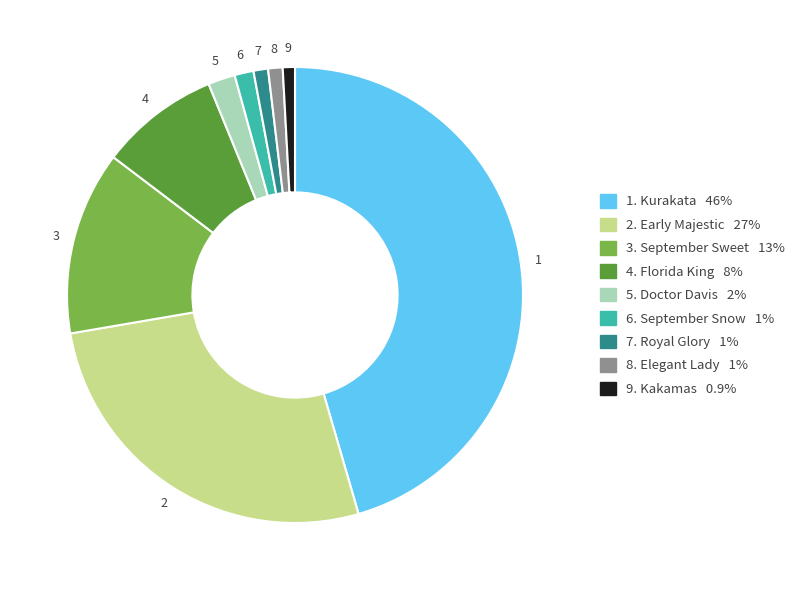

Count the number of slices in the pie.

9